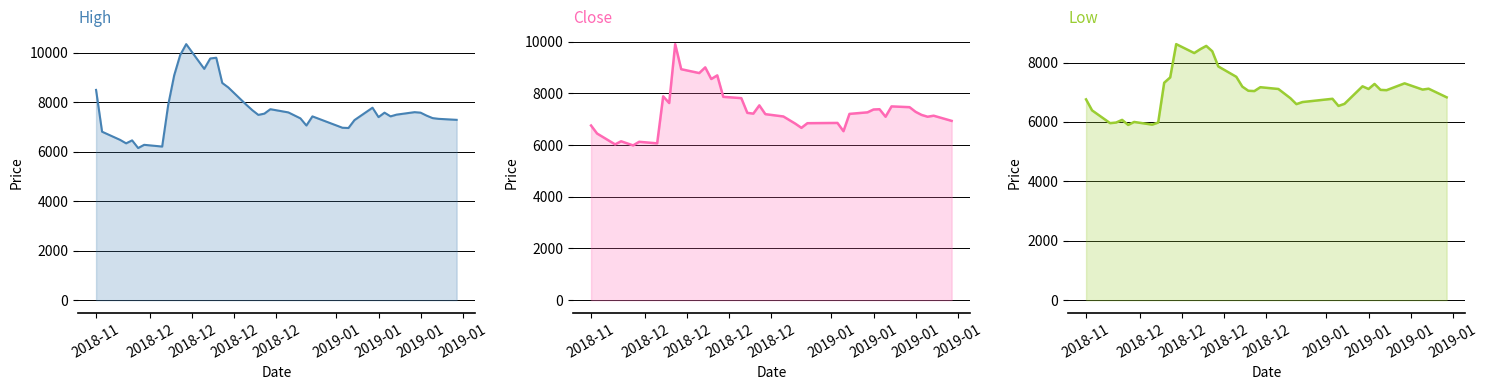

Is it true that Low equals 6760 at 2018-11?

True